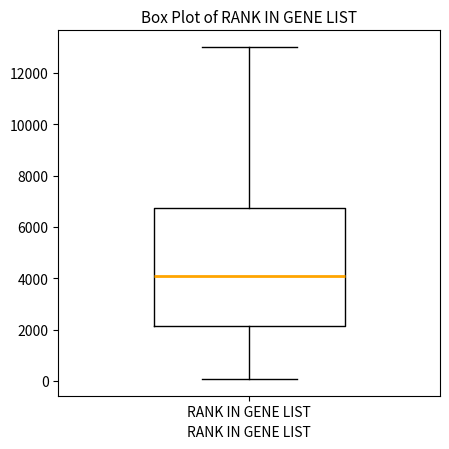

Where is the upper edge of the box for RANK IN GENE LIST on the y-axis? The values are not printed on the chart, so give them approximately, as read against the axis.

6800